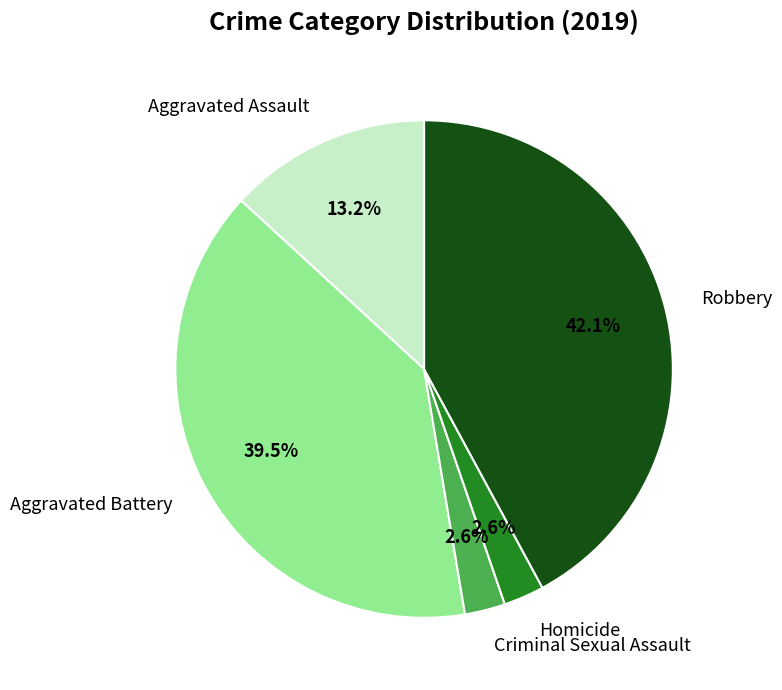

Is there any slice that represents more than half of the pie?

No